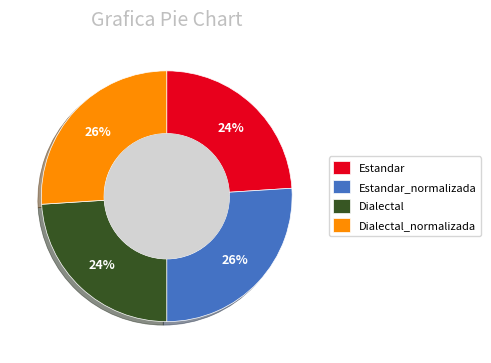

To the nearest percent, what percentage of the pie is Estandar_normalizada?

26%